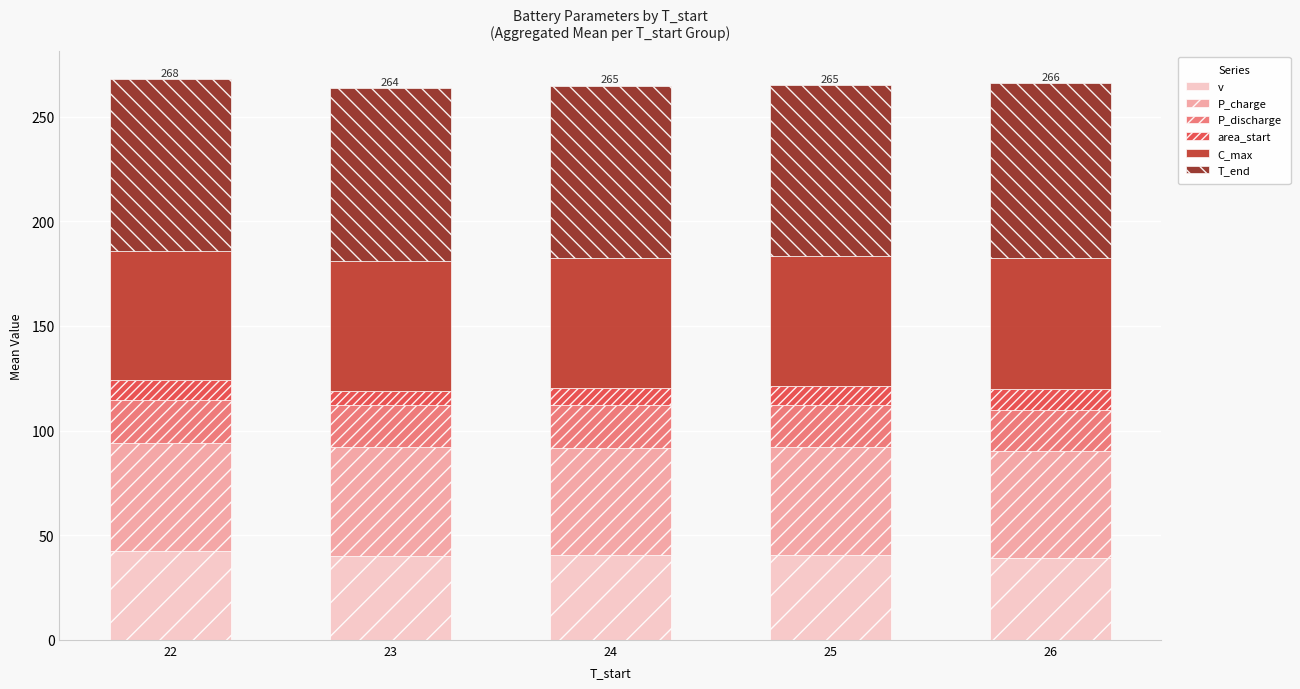

What is the total value across all series at 26?

266.3